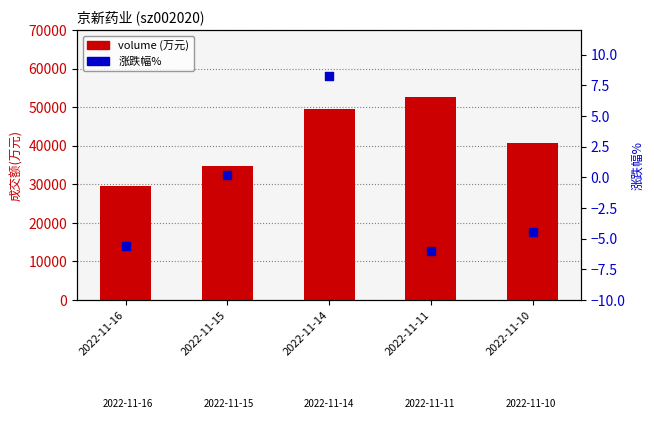

At how many categories does at least one series exceed 37370?

3